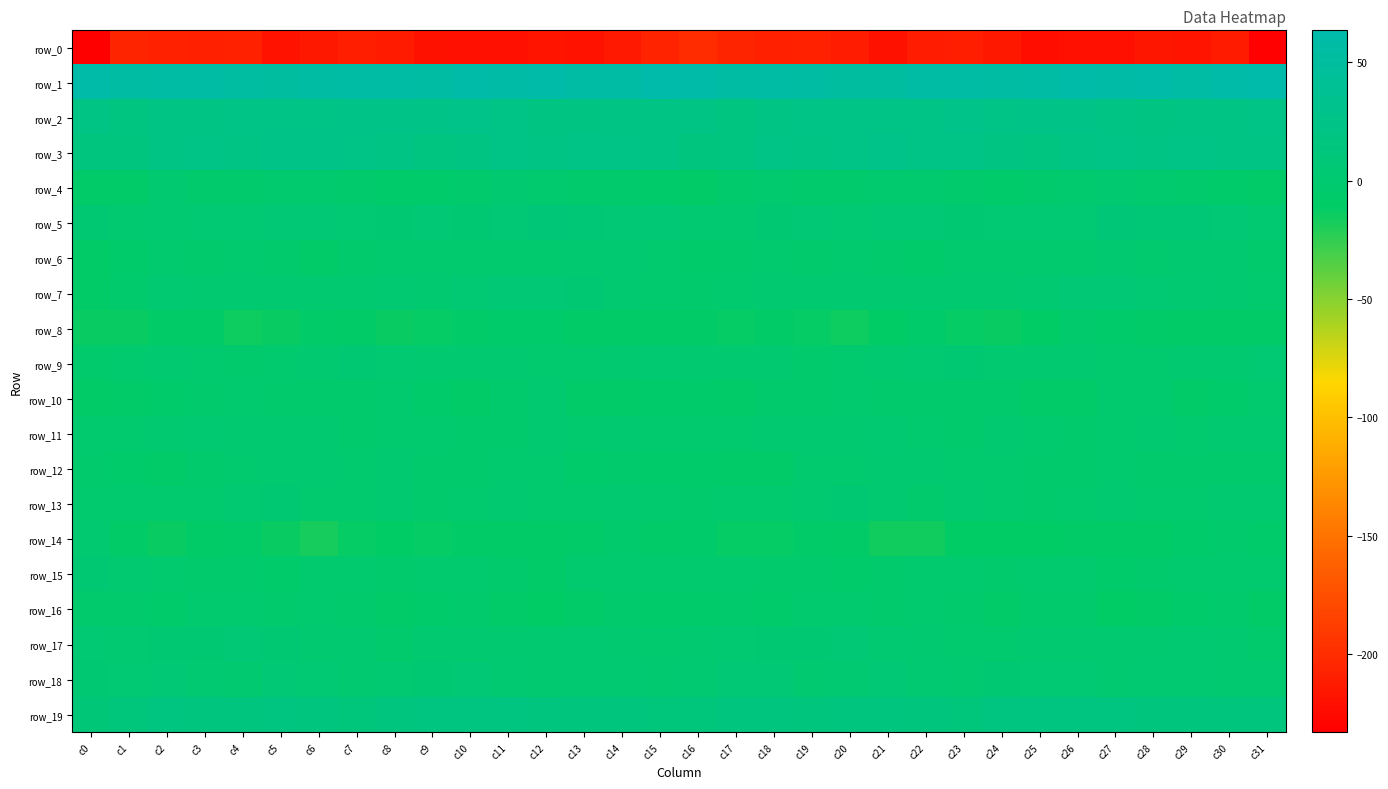

What is the total value across all series at c3?

-129.2